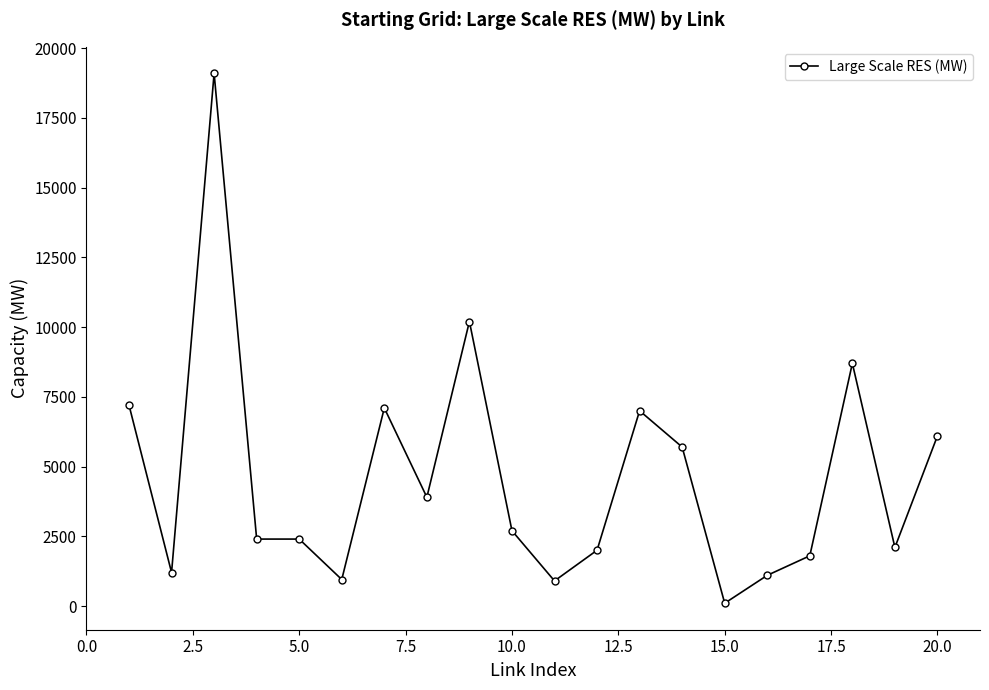

What is the difference between the second highest and second lowest values?

9300